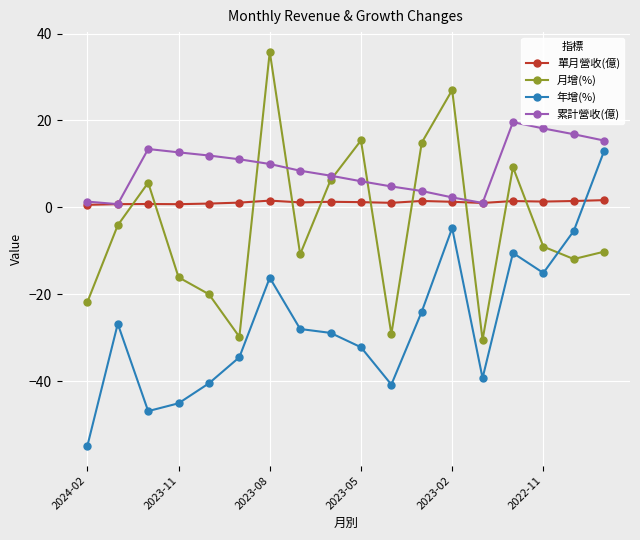

How many categories are shown in the chart?

18